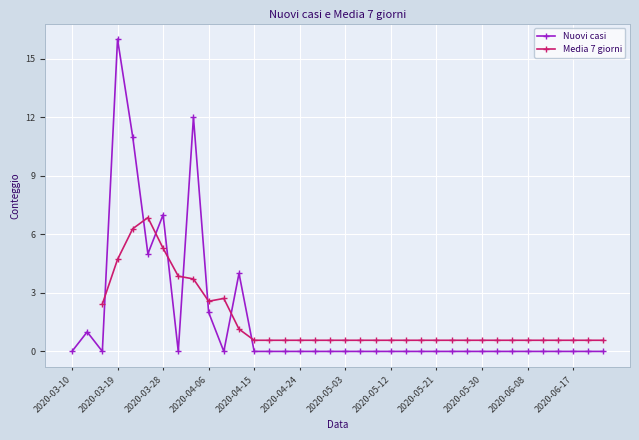

How many data points does each series have?

36